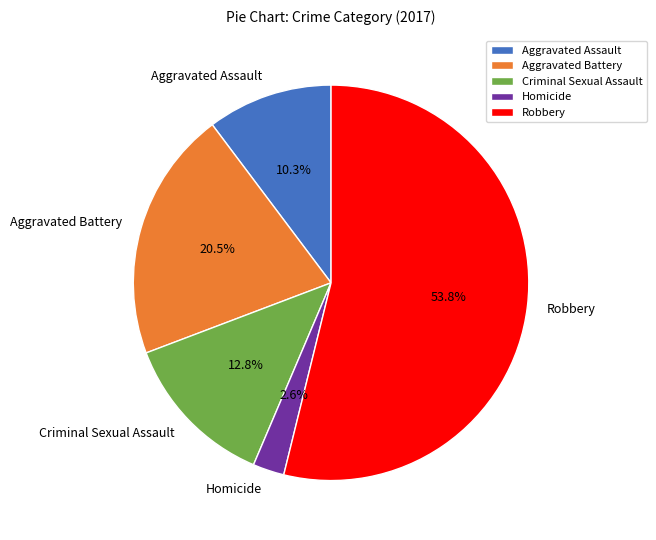

The Robbery slice represents 54% of the pie. True or false?

True